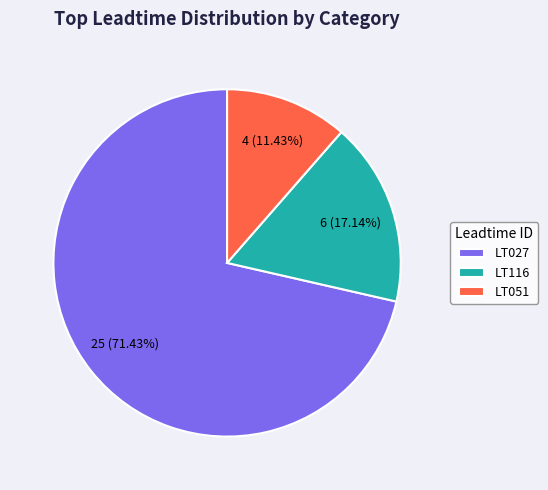

What is the largest slice in the pie chart?

LT027